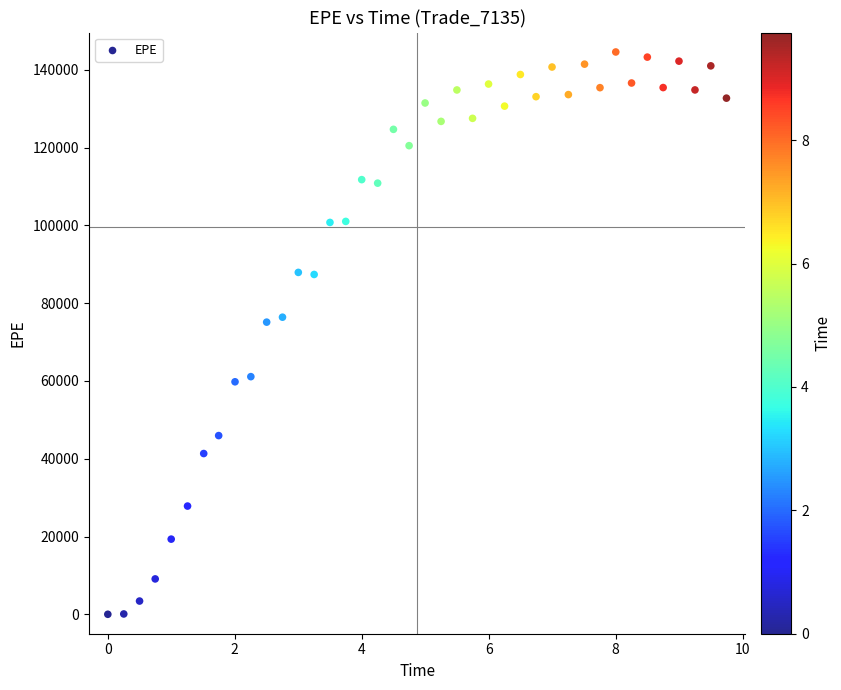

What is the range of X values (max minus min)?

9.7